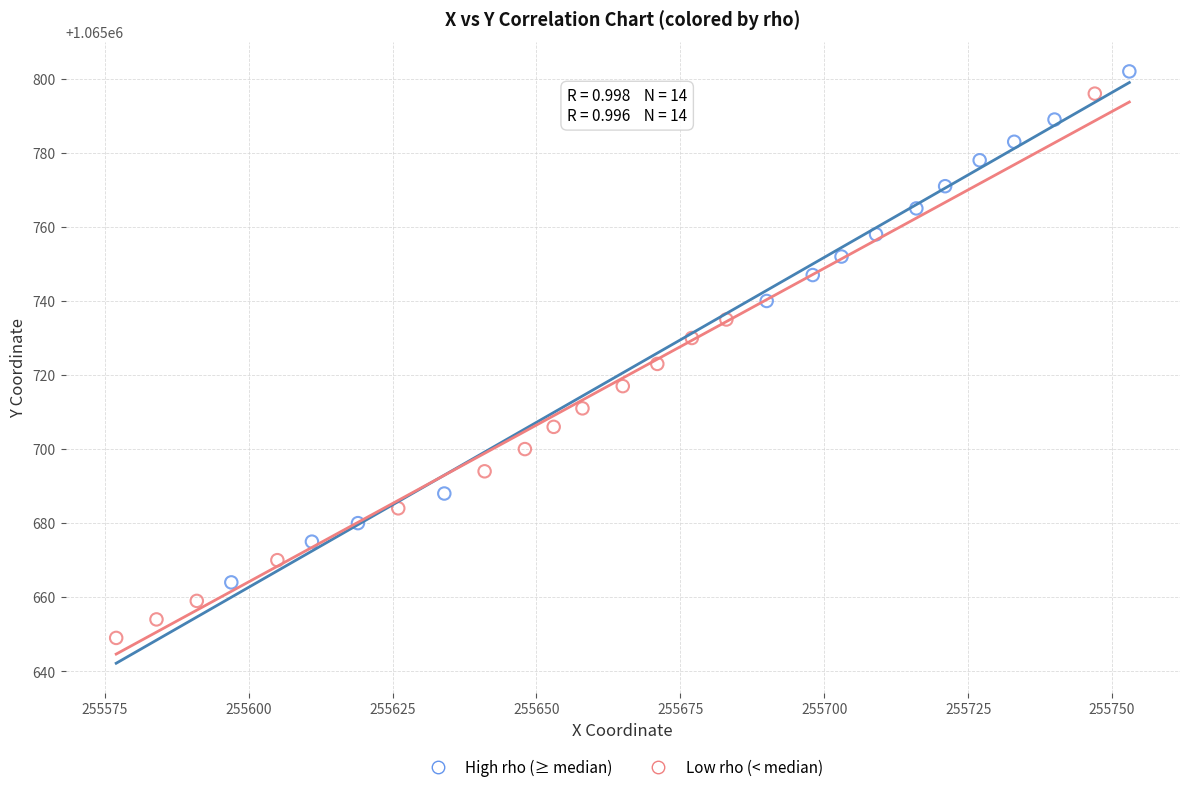

Which series contains the lowest Y value?

Low rho (< median)